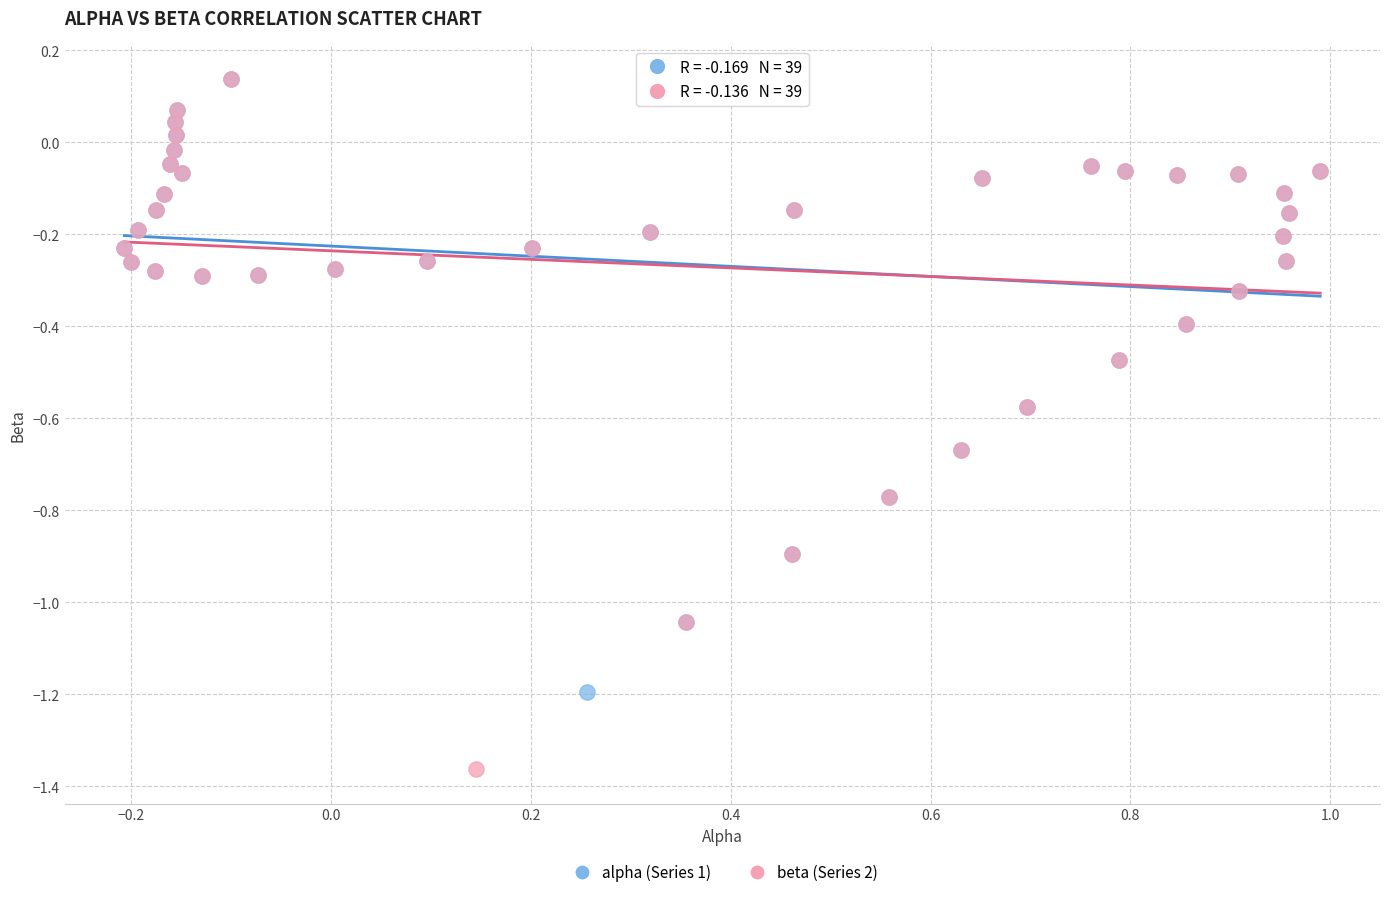

What are all the series names shown in the legend?

alpha (Series 1), beta (Series 2)